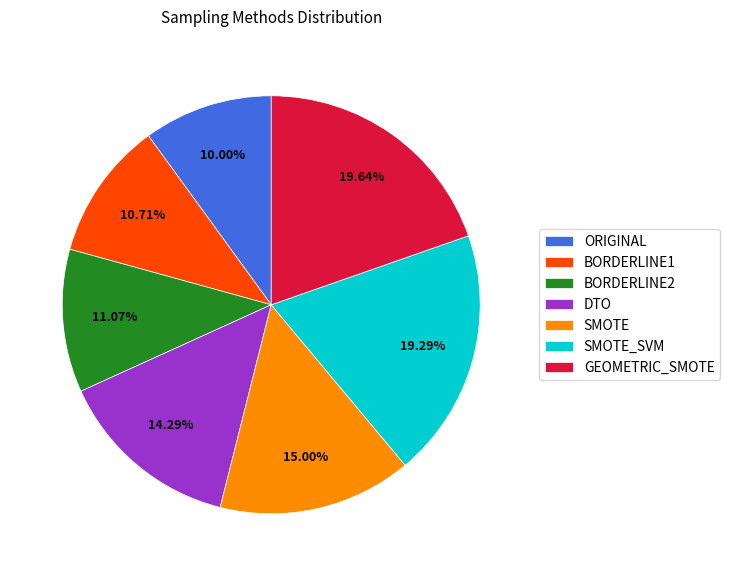

Is there any slice that represents more than half of the pie?

No